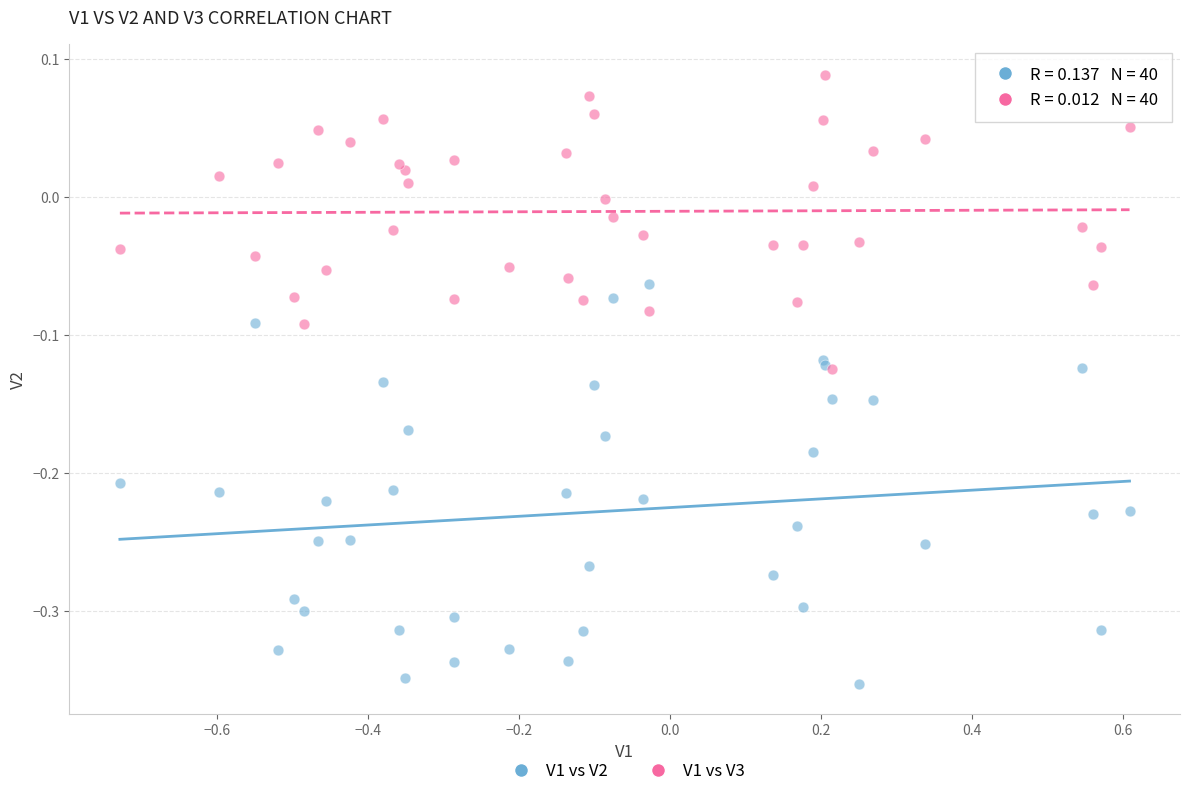

Which series reaches the maximum Y coordinate?

V1 vs V3